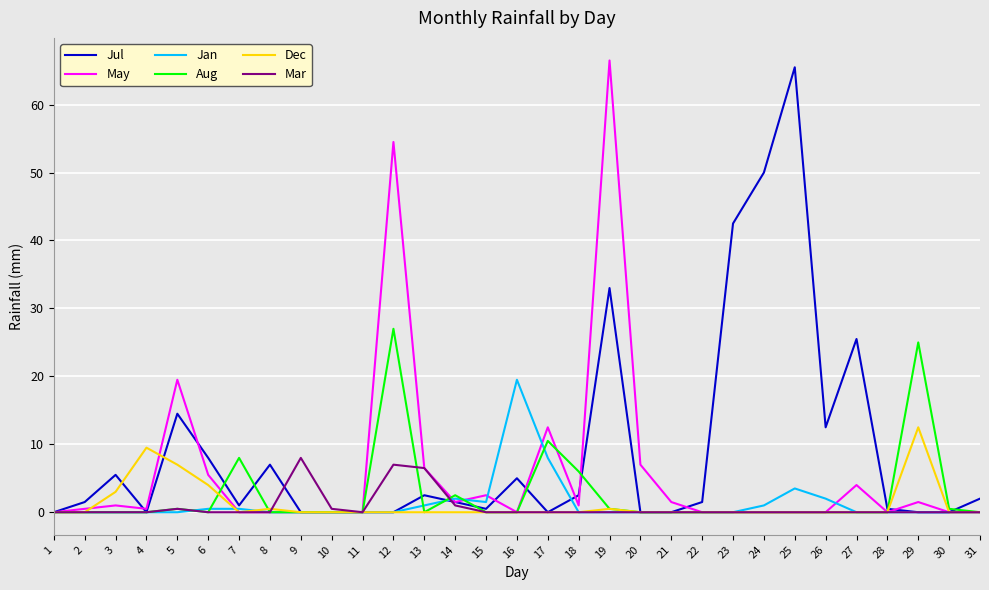

Count the number of categories in the chart.

31